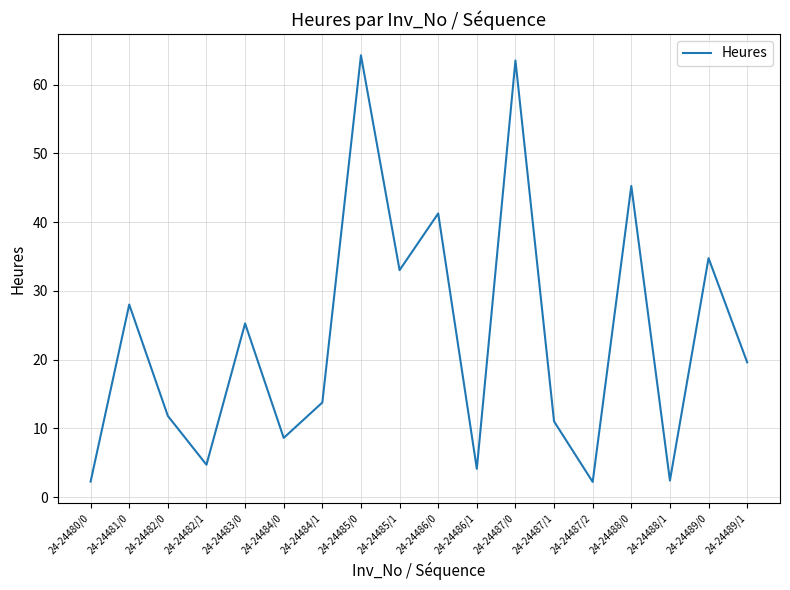

The chart shows a value of 2.2 at 24-24487/2. True or false?

True